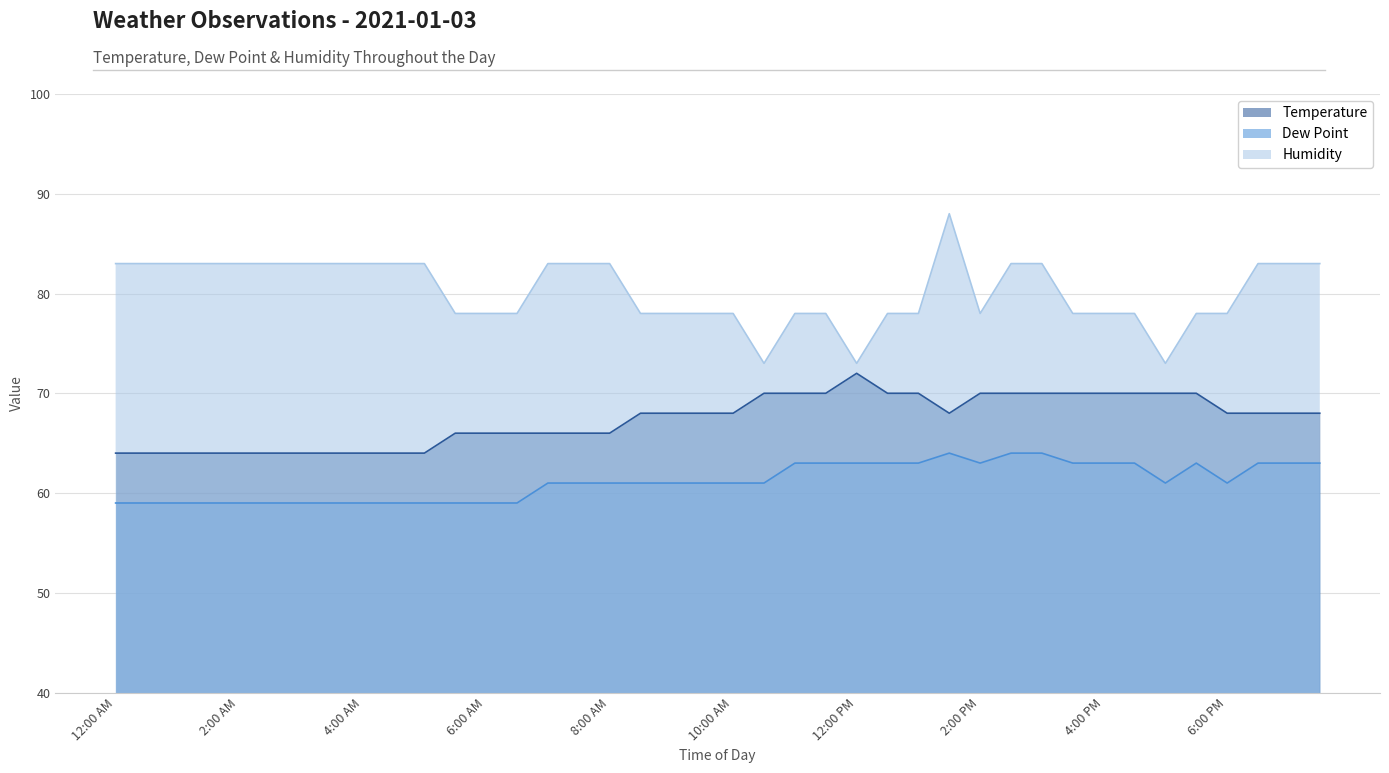

List the series in order of their overall mean, highest first.

Humidity, Temperature, Dew Point